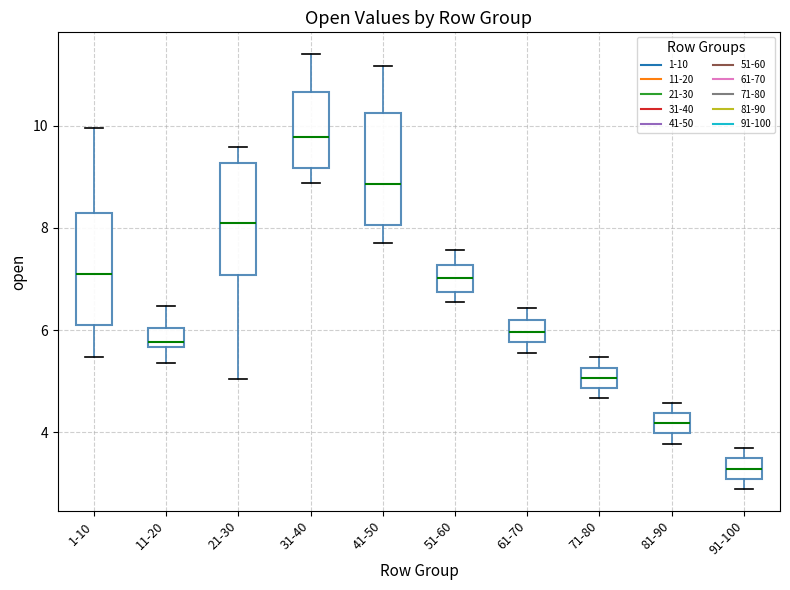

Reading left to right, transcribe this box plot: for each box, give where its median line is, the range the box spans, and where its two whiskers end, as read against the y-axis. The values are not printed on the chart, so give them approximately, as read against the axis.

1-10: median 7.0, box 6.0 to 8.2, whiskers 5.4 to 10.0
11-20: median 5.8, box 5.6 to 6.0, whiskers 5.4 to 6.4
21-30: median 8.0, box 7.0 to 9.2, whiskers 5.0 to 9.6
31-40: median 9.8, box 9.2 to 10.6, whiskers 8.8 to 11.4
41-50: median 8.8, box 8.0 to 10.2, whiskers 7.8 to 11.2
51-60: median 7.0, box 6.8 to 7.2, whiskers 6.6 to 7.6
61-70: median 6.0, box 5.8 to 6.2, whiskers 5.6 to 6.4
71-80: median 5.0, box 4.8 to 5.2, whiskers 4.6 to 5.4
81-90: median 4.2, box 4.0 to 4.4, whiskers 3.8 to 4.6
91-100: median 3.2, box 3.0 to 3.4, whiskers 2.8 to 3.6